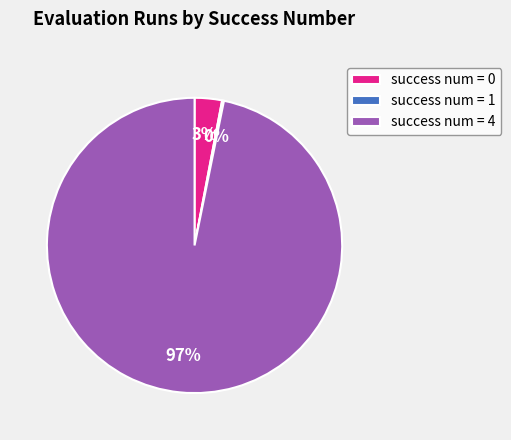

Which slice is the largest?

success num = 4